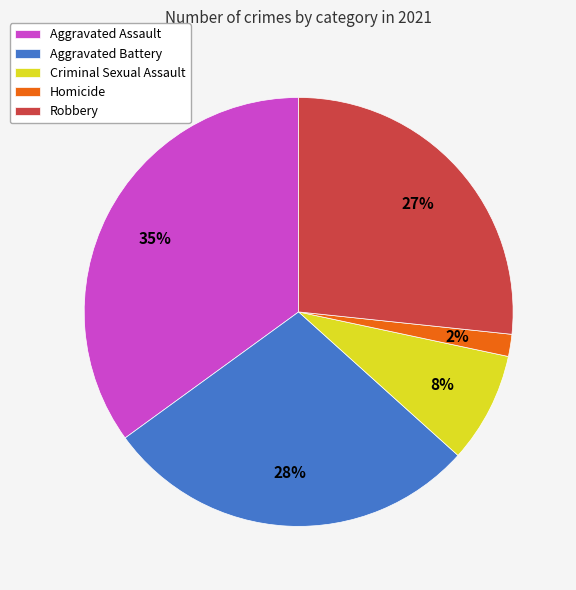

To the nearest percent, what is the difference between the largest and smallest slice percentages?

33%